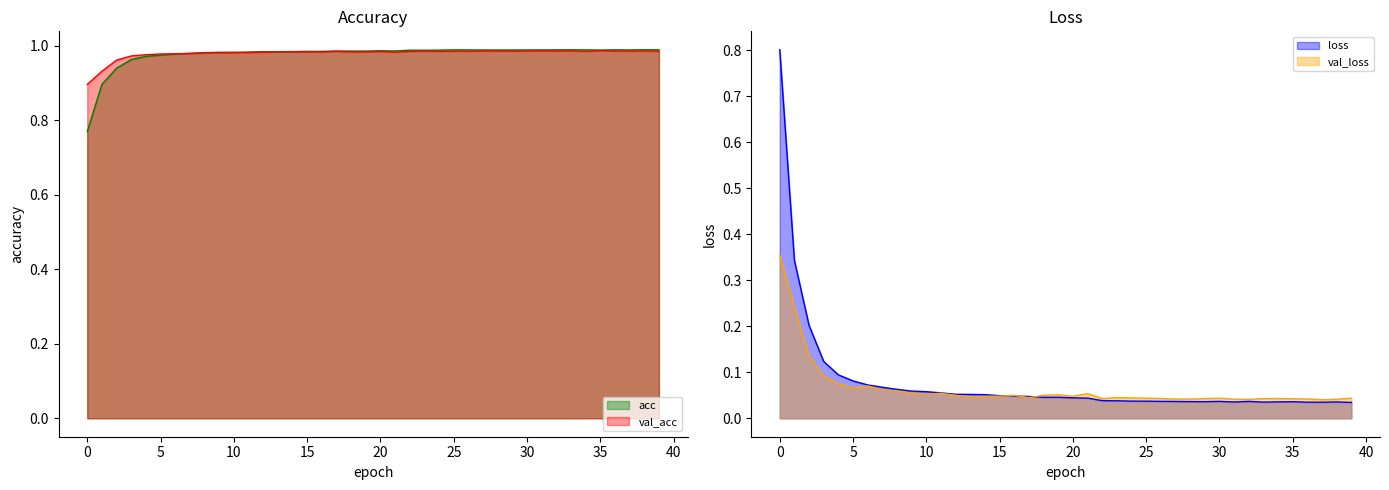

Reading left to right, what are all the values shown in this chart?

loss: 0=0.8	1=0.3	2=0.2	3=0.1	4=0.1	5=0.1	6=0.1	7=0.1	8=0.1	9=0.1	10=0.1	11=0.1	12=0.1	13=0.1	14=0.1	15=0.0	16=0.0	17=0.0	18=0.0	19=0.0	20=0.0	21=0.0	22=0.0	23=0.0	24=0.0	25=0.0	26=0.0	27=0.0	28=0.0	29=0.0	30=0.0	31=0.0	32=0.0	33=0.0	34=0.0	35=0.0	36=0.0	37=0.0	38=0.0	39=0.0
val_loss: 0=0.4	1=0.2	2=0.1	3=0.1	4=0.1	5=0.1	6=0.1	7=0.1	8=0.1	9=0.1	10=0.1	11=0.1	12=0.0	13=0.0	14=0.0	15=0.0	16=0.0	17=0.0	18=0.0	19=0.1	20=0.0	21=0.1	22=0.0	23=0.0	24=0.0	25=0.0	26=0.0	27=0.0	28=0.0	29=0.0	30=0.0	31=0.0	32=0.0	33=0.0	34=0.0	35=0.0	36=0.0	37=0.0	38=0.0	39=0.0
acc: 0=0.8	1=0.9	2=0.9	3=1.0	4=1.0	5=1.0	6=1.0	7=1.0	8=1.0	9=1.0	10=1.0	11=1.0	12=1.0	13=1.0	14=1.0	15=1.0	16=1.0	17=1.0	18=1.0	19=1.0	20=1.0	21=1.0	22=1.0	23=1.0	24=1.0	25=1.0	26=1.0	27=1.0	28=1.0	29=1.0	30=1.0	31=1.0	32=1.0	33=1.0	34=1.0	35=1.0	36=1.0	37=1.0	38=1.0	39=1.0
val_acc: 0=0.9	1=0.9	2=1.0	3=1.0	4=1.0	5=1.0	6=1.0	7=1.0	8=1.0	9=1.0	10=1.0	11=1.0	12=1.0	13=1.0	14=1.0	15=1.0	16=1.0	17=1.0	18=1.0	19=1.0	20=1.0	21=1.0	22=1.0	23=1.0	24=1.0	25=1.0	26=1.0	27=1.0	28=1.0	29=1.0	30=1.0	31=1.0	32=1.0	33=1.0	34=1.0	35=1.0	36=1.0	37=1.0	38=1.0	39=1.0